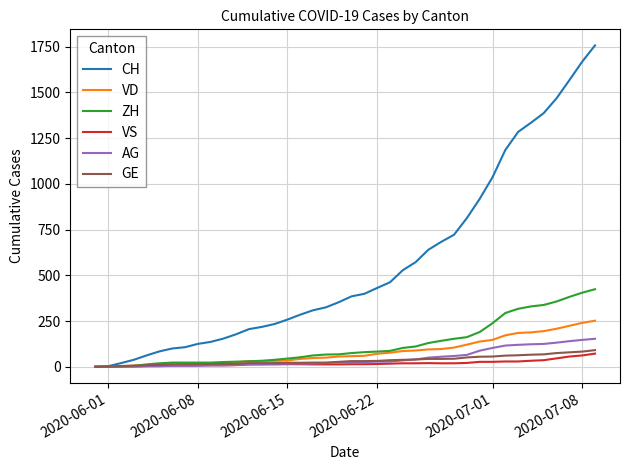

Which series has the widest spread of values?

CH